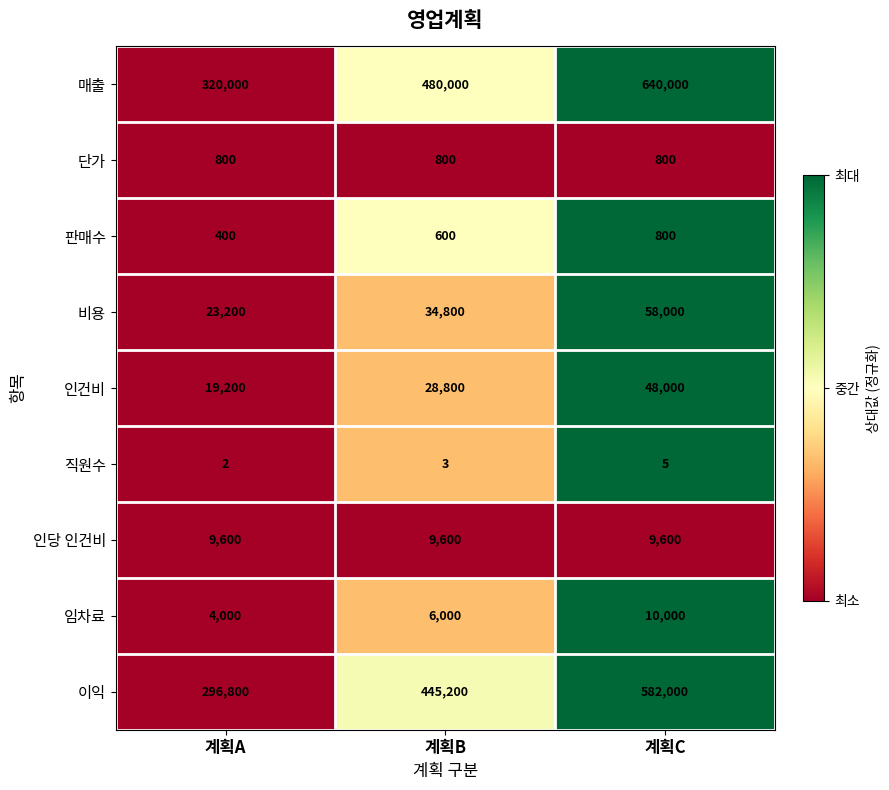

Rank the series at 계획A from lowest to highest value.

직원수, 판매수, 단가, 임차료, 인당 인건비, 인건비, 비용, 이익, 매출